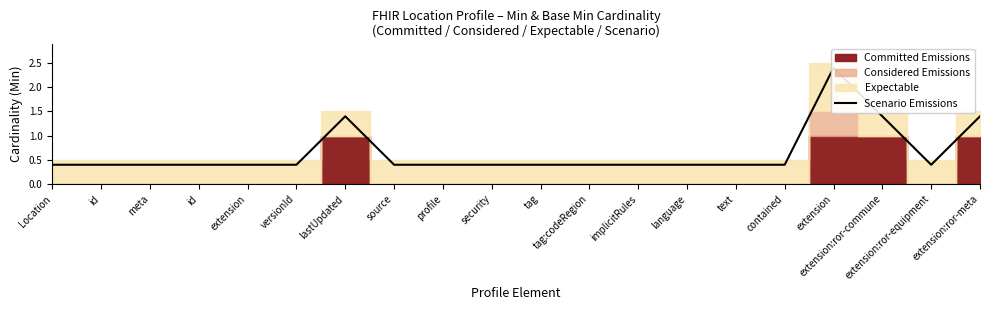

What is the label of the 3rd point from the right?

extension:ror-commune